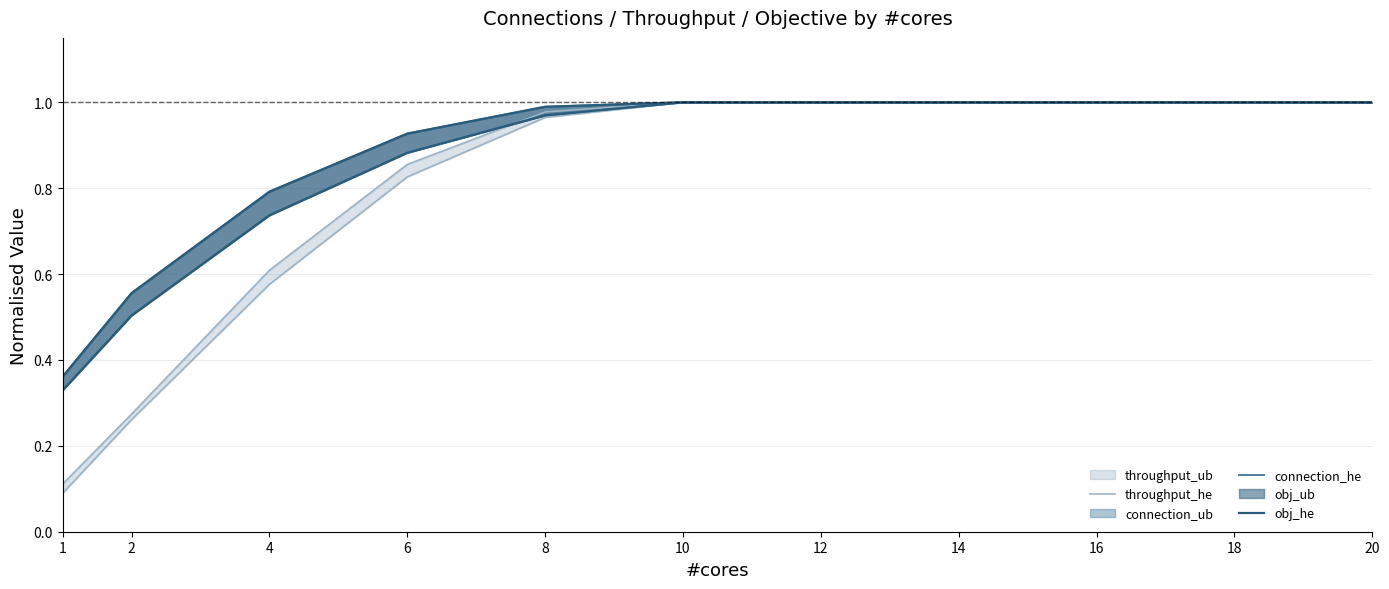

Reading left to right, what are all the values shown in this chart?

throughput_he: 0.1	0.3	0.6	0.8	1.0	1.0	1.0	1.0	1.0	1.0	1.0
connection_he: 0.3	0.5	0.7	0.9	1.0	1.0	1.0	1.0	1.0	1.0	1.0
obj_he: 0.3	0.5	0.7	0.9	1.0	1.0	1.0	1.0	1.0	1.0	1.0